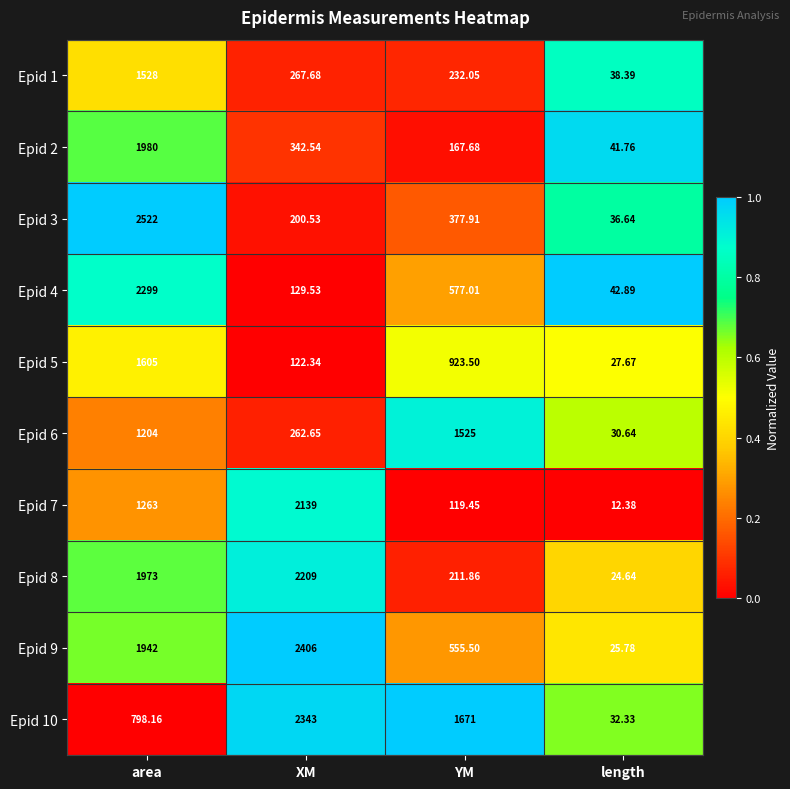

Which category has the lowest value in the Epid 3 series?

length